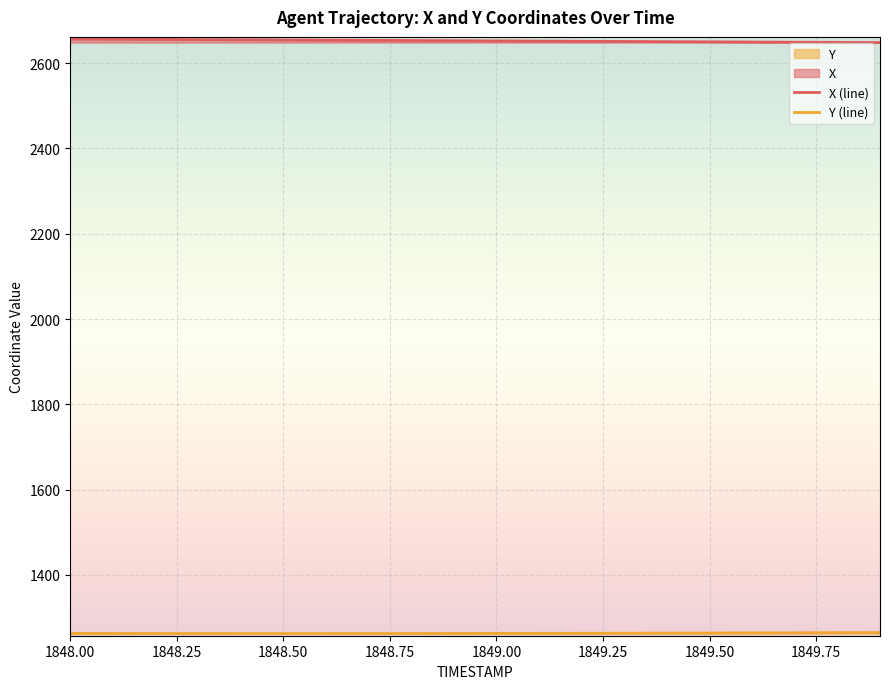

List the series in order of their overall mean, lowest first.

Y, X